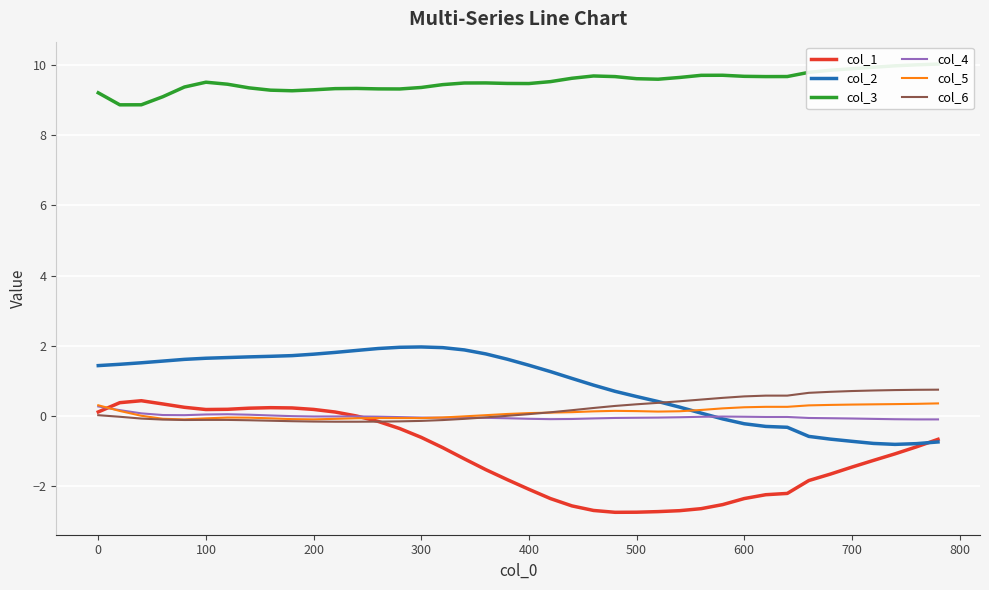

What is the lowest value of the col_2 series?

-0.8